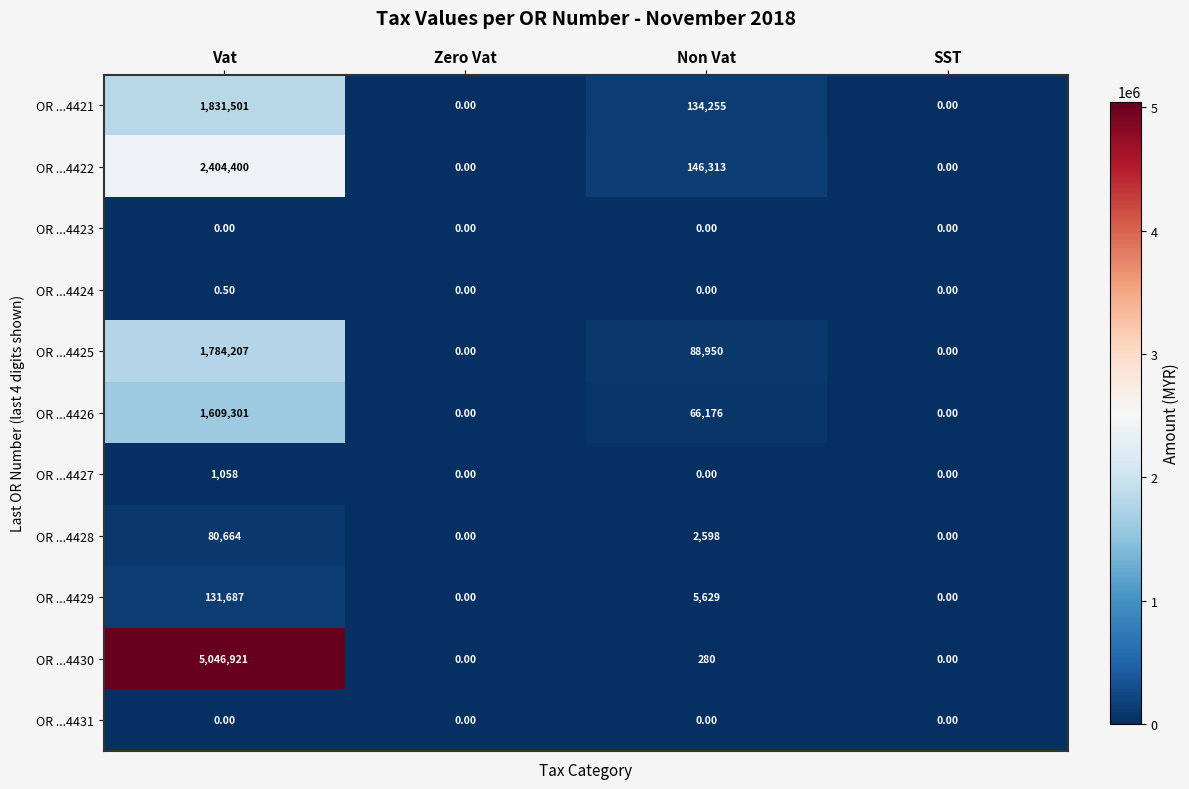

Is the value of OR ...4424 at Vat greater than the value of OR ...4428 at Non Vat?

No